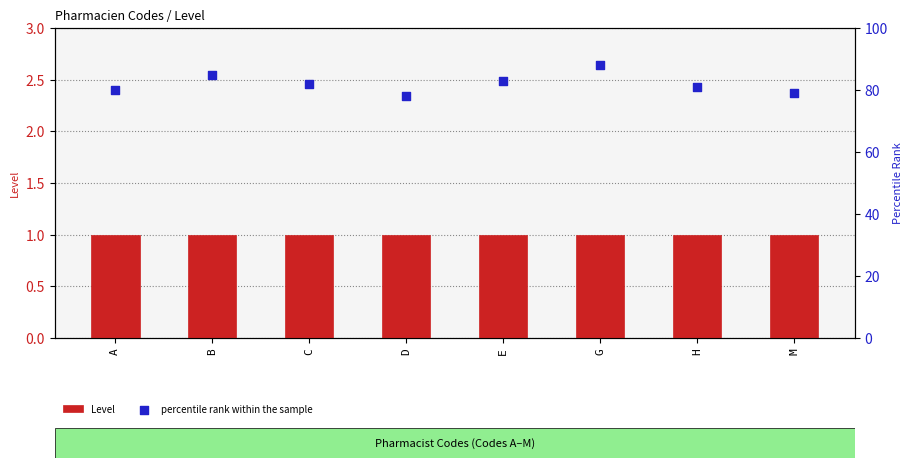

Which series has the widest spread of Y values?

percentile rank within the sample